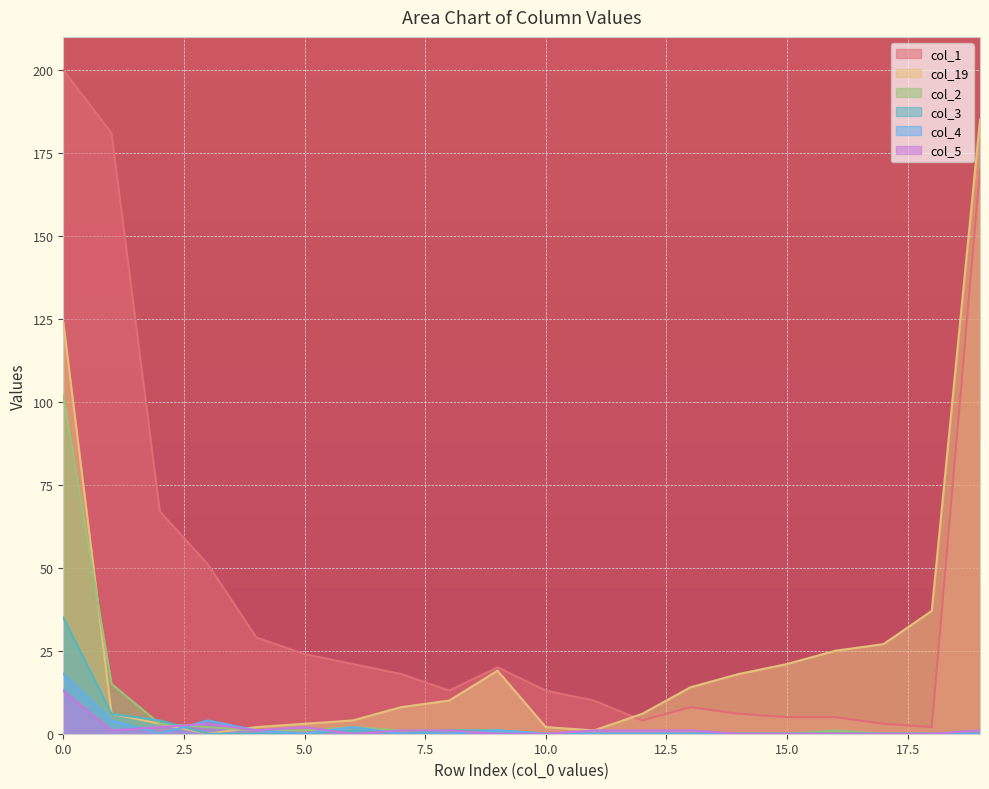

At which category does col_1 reach its first local peak?

6